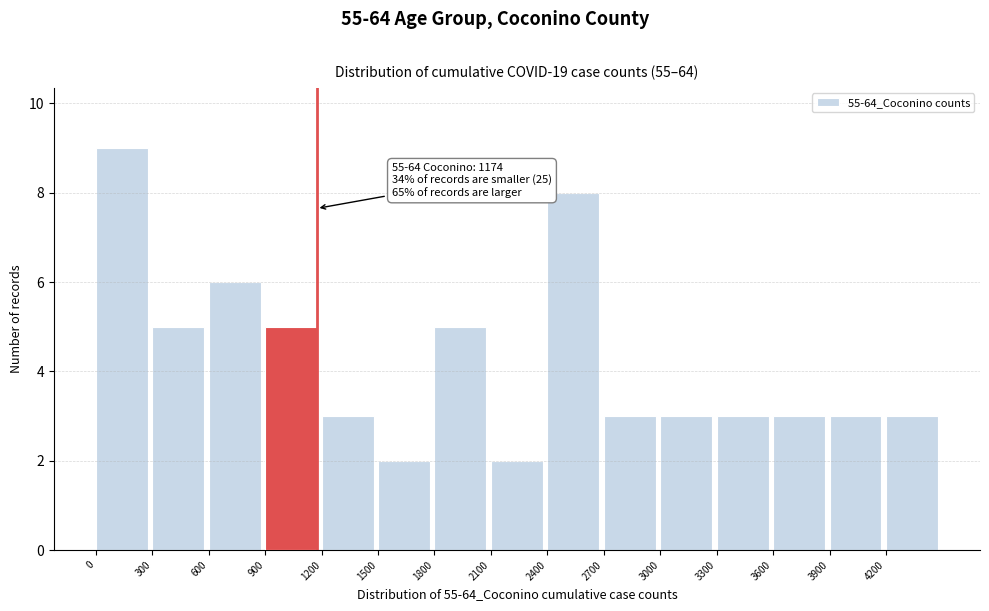

Over which range of the x-axis is the bar tallest?

0 to 300